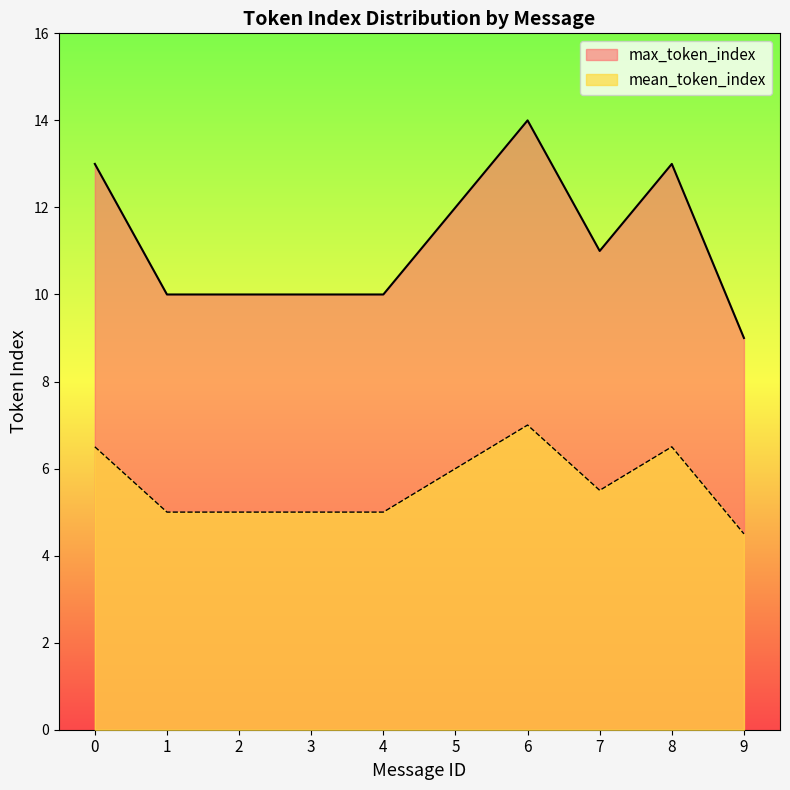

Does the chart have visible grid lines?

No